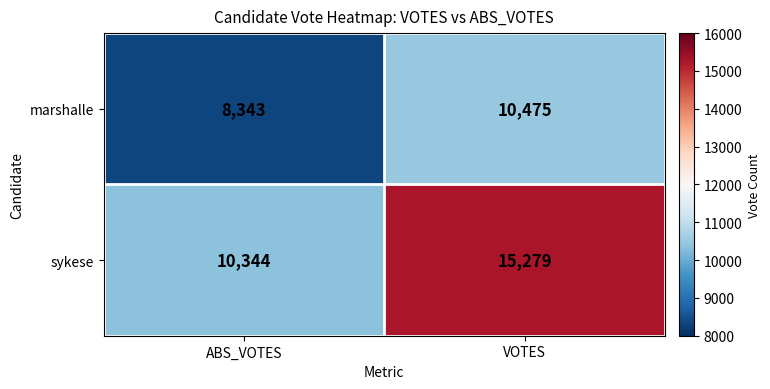

What is the average value of the marshalle series?

9409